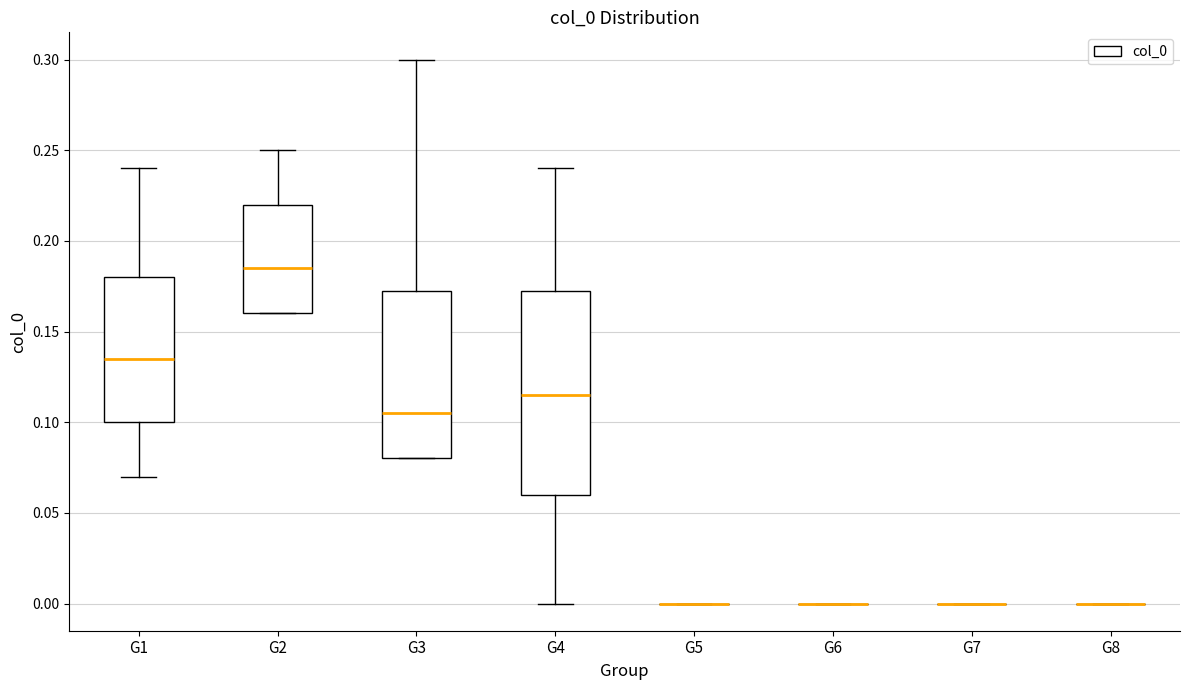

Reading left to right, transcribe this box plot: for each box, give where its median line is, the range the box spans, and where its two whiskers end, as read against the y-axis. The values are not printed on the chart, so give them approximately, as read against the axis.

G1: median 0.135, box 0.100 to 0.180, whiskers 0.070 to 0.240
G2: median 0.185, box 0.160 to 0.220, whiskers 0.160 to 0.250
G3: median 0.105, box 0.080 to 0.175, whiskers 0.080 to 0.300
G4: median 0.115, box 0.060 to 0.175, whiskers 0.000 to 0.240
G5: box collapsed to a line at 0.000, whiskers 0.000 to 0.000
G6: box collapsed to a line at 0.000, whiskers 0.000 to 0.000
G7: box collapsed to a line at 0.000, whiskers 0.000 to 0.000
G8: box collapsed to a line at 0.000, whiskers 0.000 to 0.000